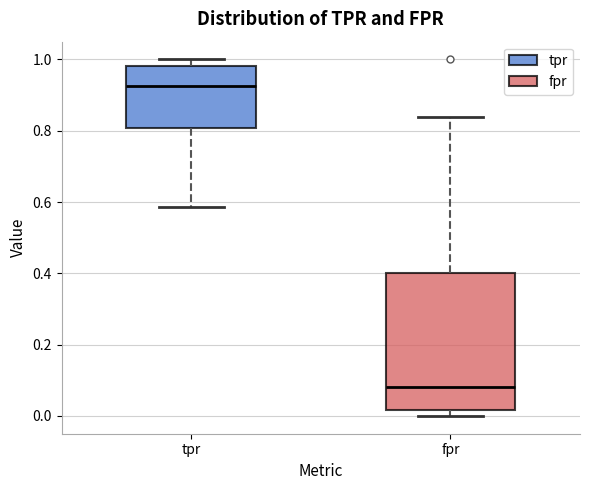

Reading left to right, read every box against the y-axis: the position of its median line, the range the box covers, and the ends of its whiskers. The values are not printed on the chart, so give them approximately, as read against the axis.

tpr: median 0.92, box 0.80 to 0.98, whiskers 0.58 to 1.00
fpr: median 0.08, box 0.02 to 0.40, whiskers 0.00 to 0.84